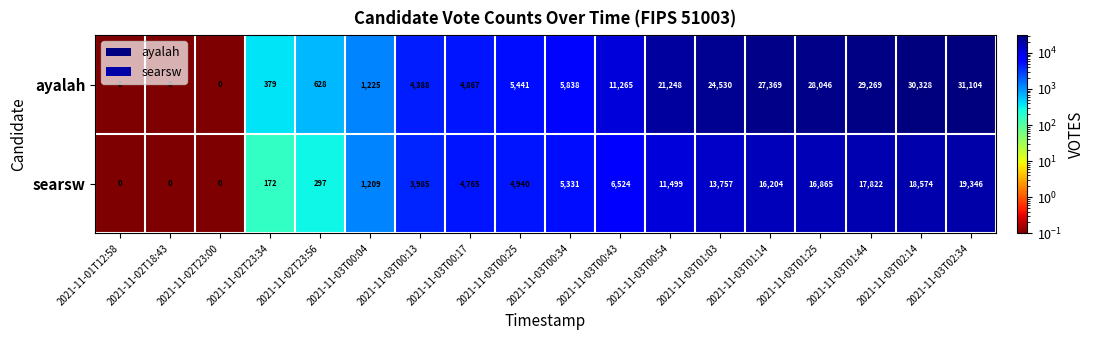

Which series changed the most between 2021-11-02T23:34 and 2021-11-03T01:03?

ayalah